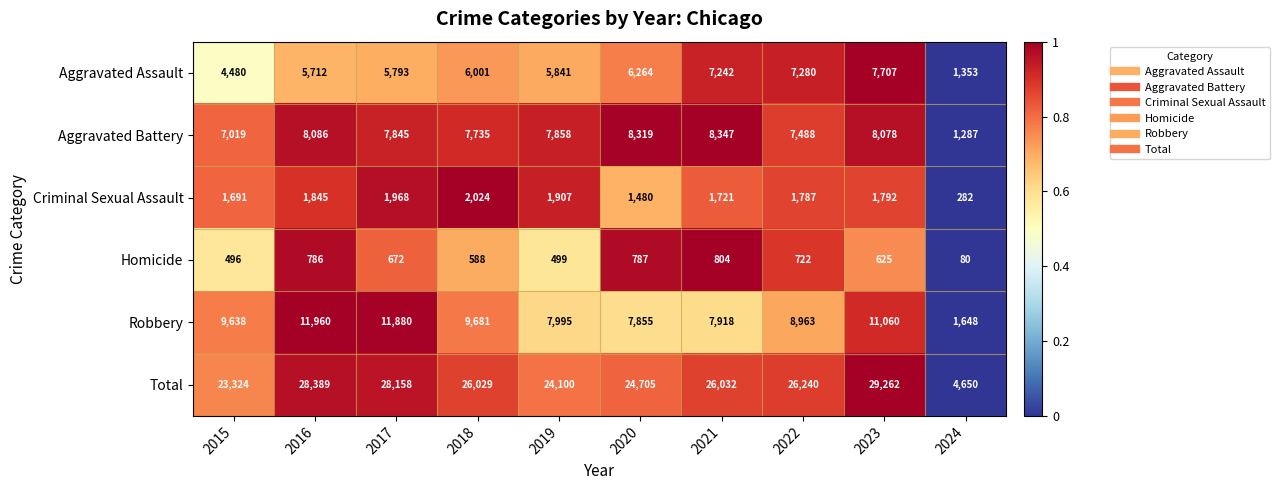

Rank the series by their maximum value, from lowest to highest.

Homicide, Criminal Sexual Assault, Aggravated Assault, Aggravated Battery, Robbery, Total